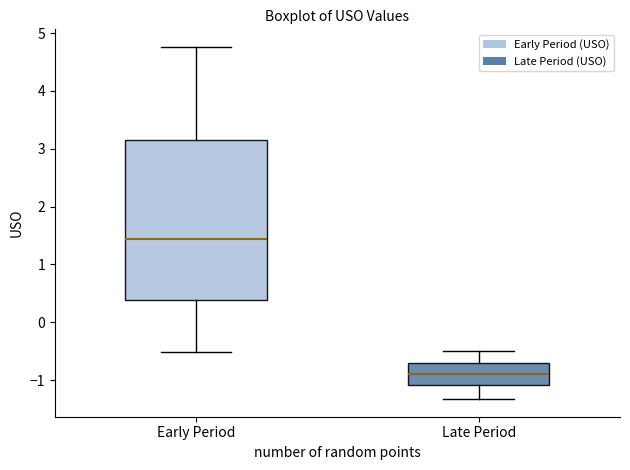

Where does the lower whisker of the box for Early Period end on the y-axis? The values are not printed on the chart, so give them approximately, as read against the axis.

-0.5